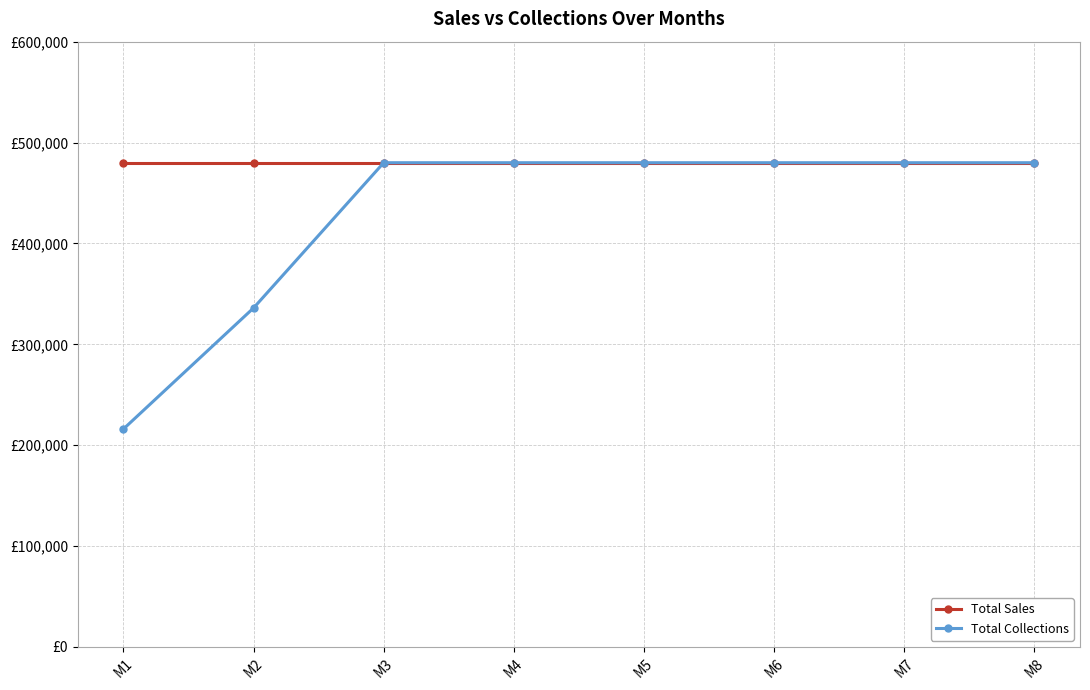

Is this an area chart (filled region under the line)?

No